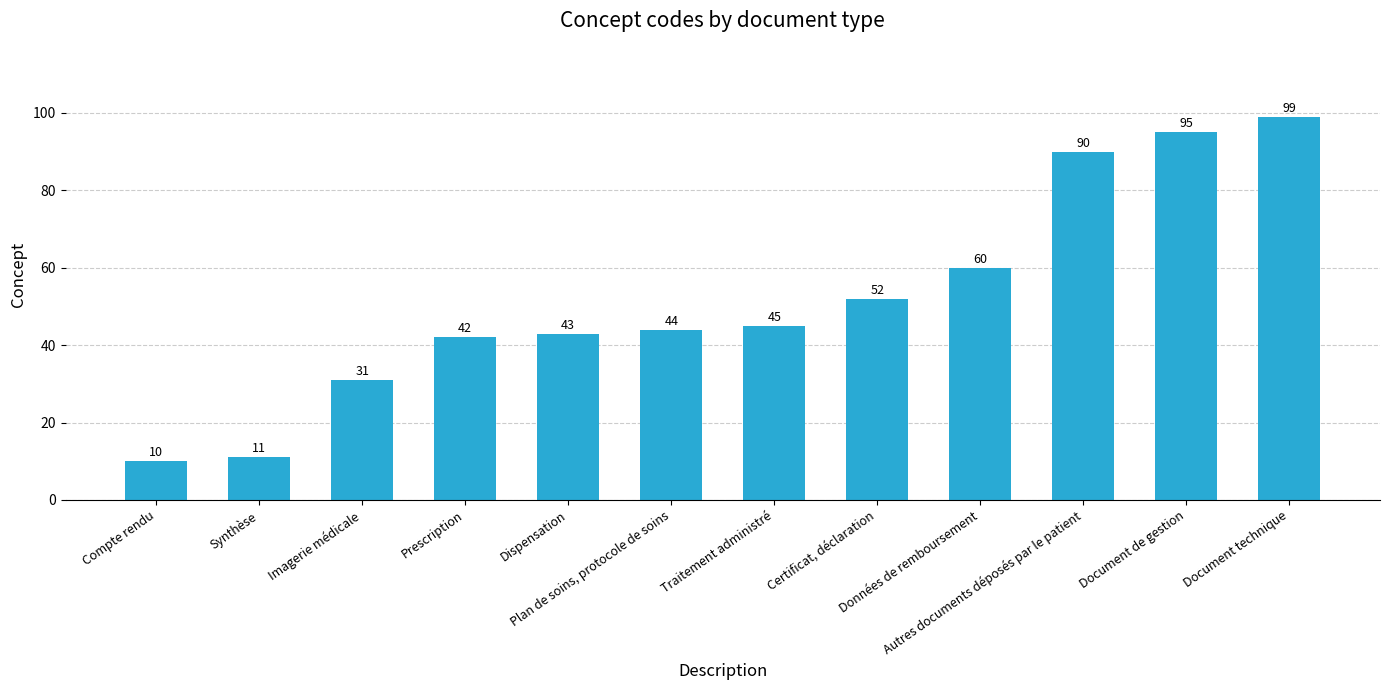

At which label is the value closest to 54?

Certificat, déclaration